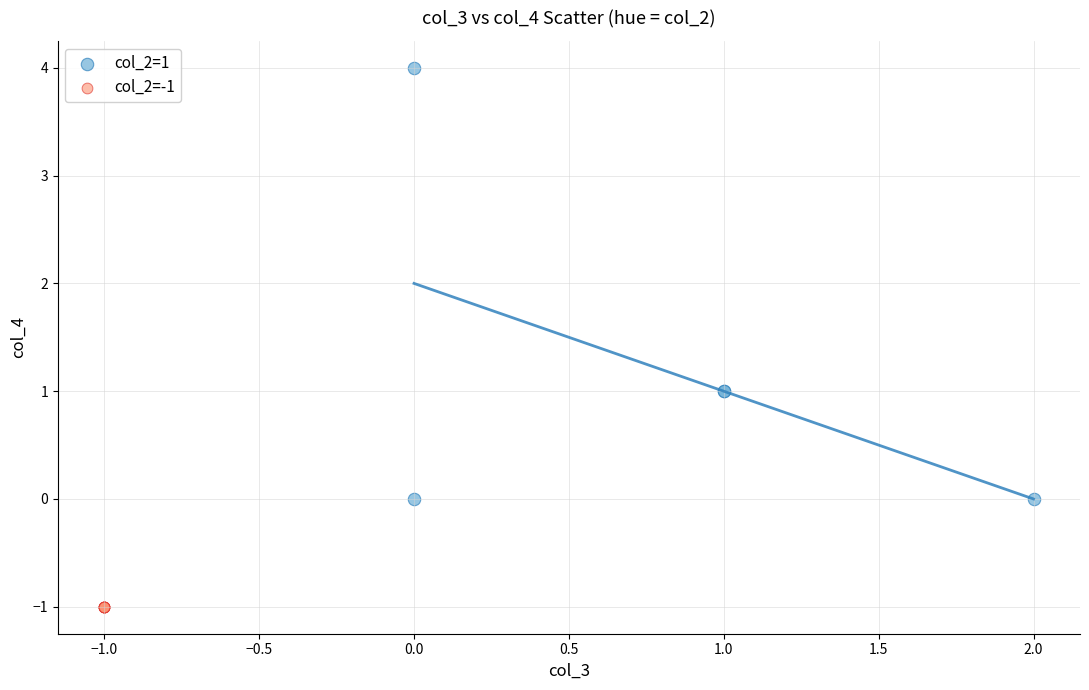

Which series contains the lowest Y value?

col_2=-1